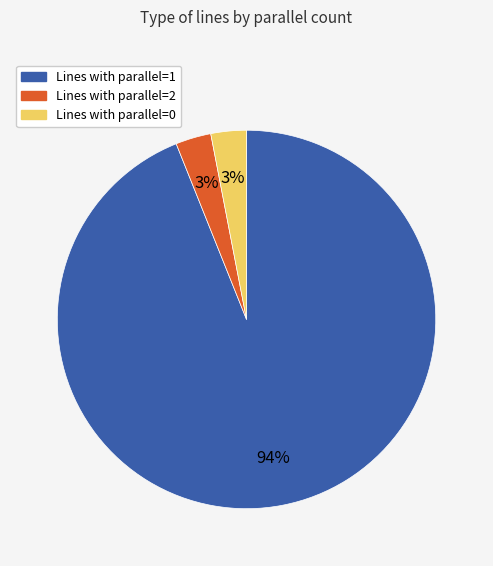

Does any single category account for the majority?

Yes